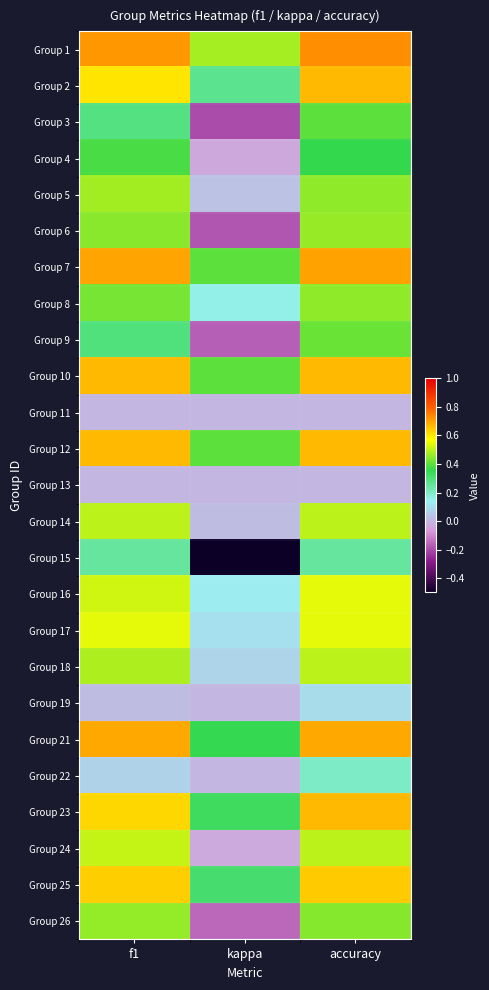

Which series has the widest spread of values?

Group 15